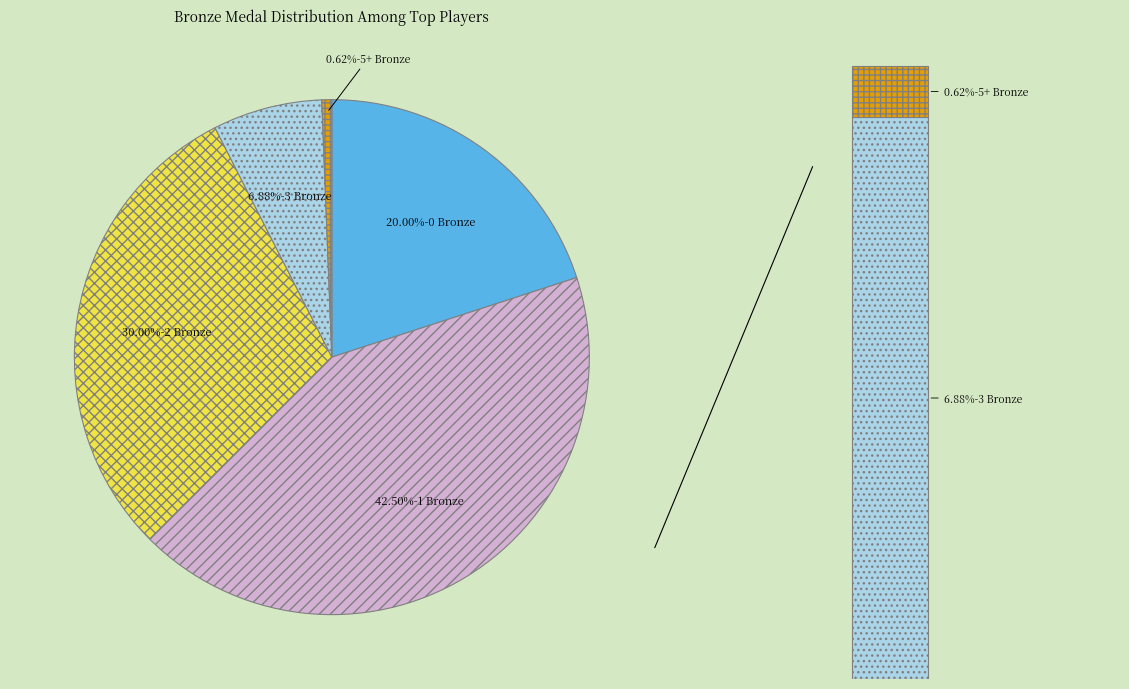

Is there a majority slice in this chart?

No